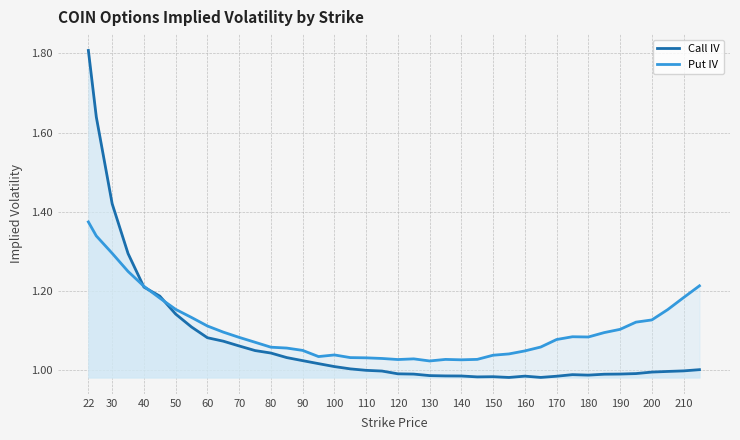

Is it true that Call IV equals 1.9 at 80?

False